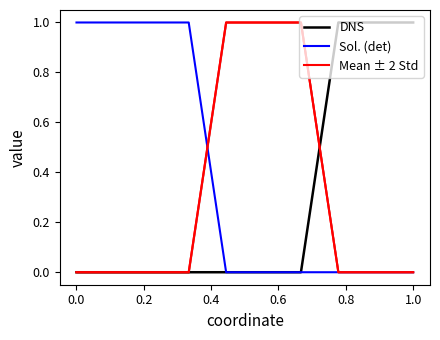

Which series has the largest total across all categories?

Sol. (det)